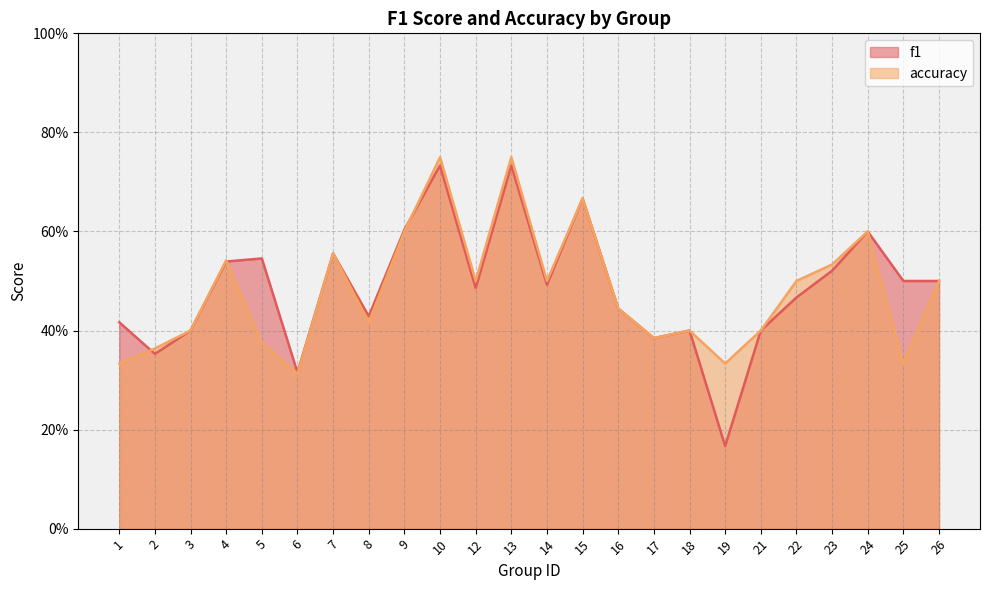

What are all the series names shown in the legend?

f1, accuracy